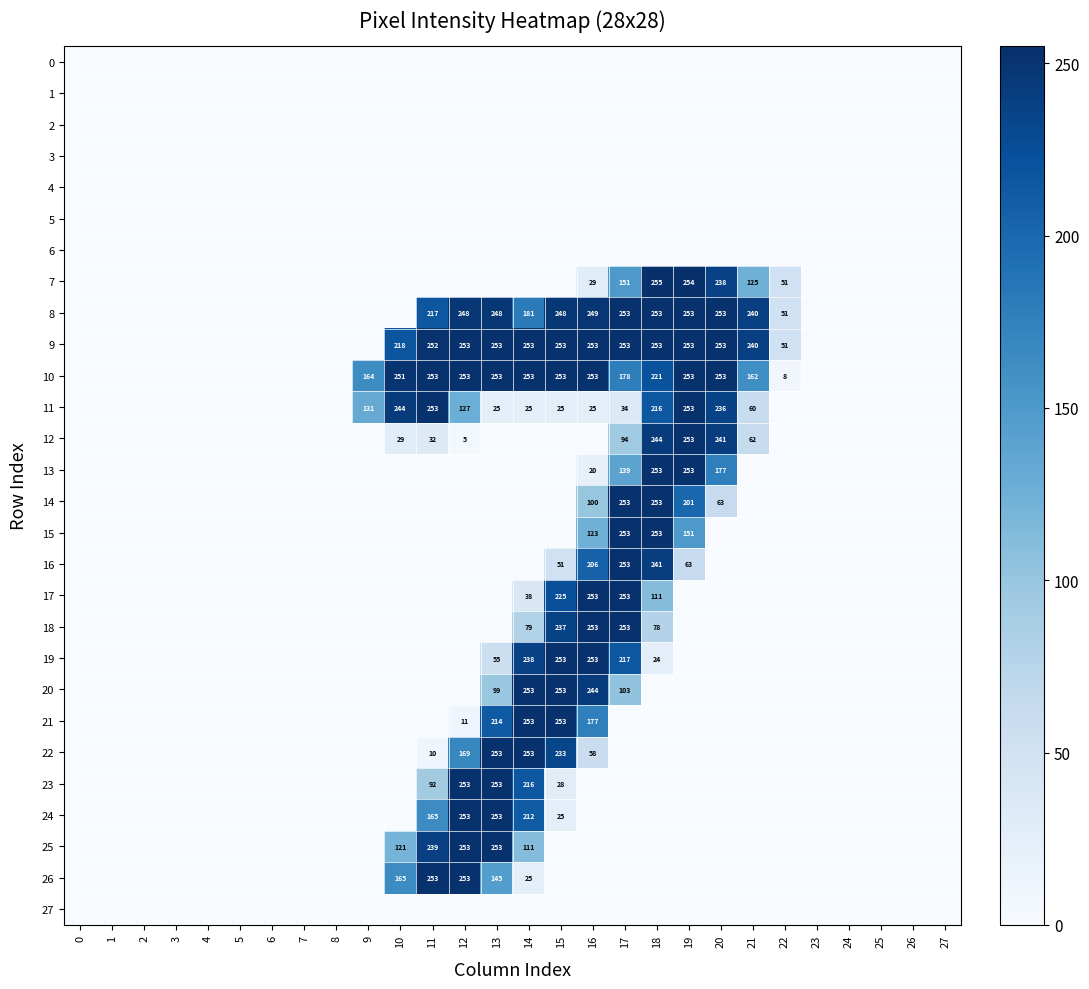

Which has a higher value, 4 or 27?

4